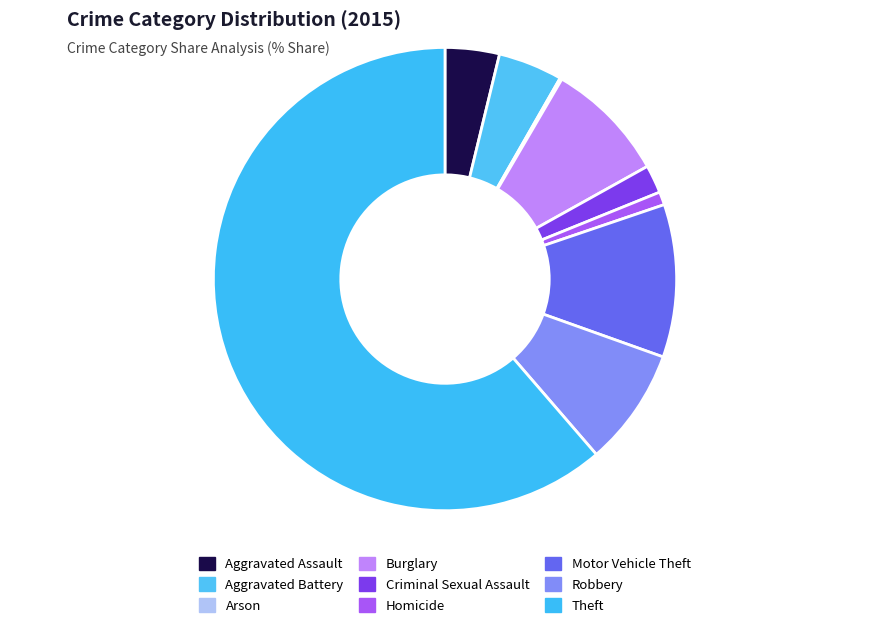

Between Aggravated Battery and Theft, which is larger?

Theft